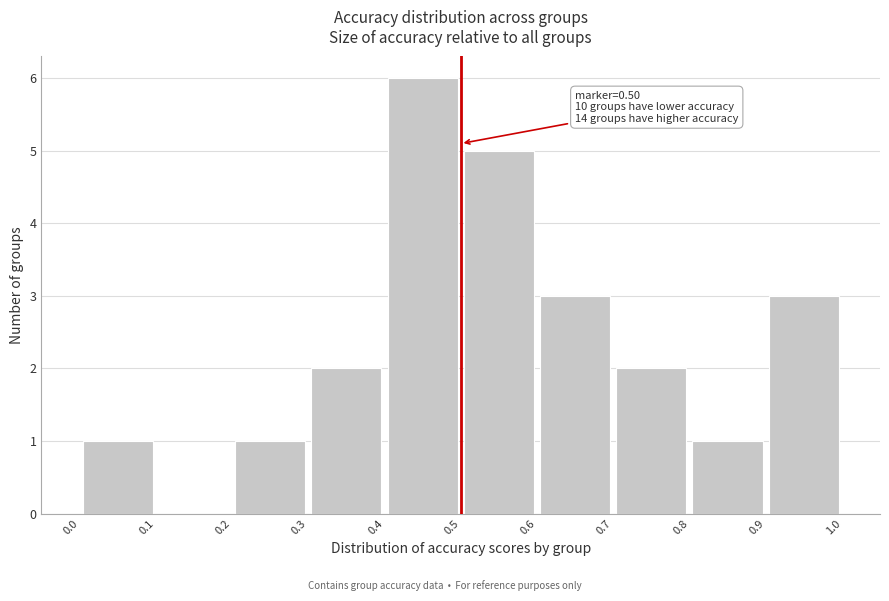

Over which range of the x-axis is the bar tallest?

0.4 to 0.5